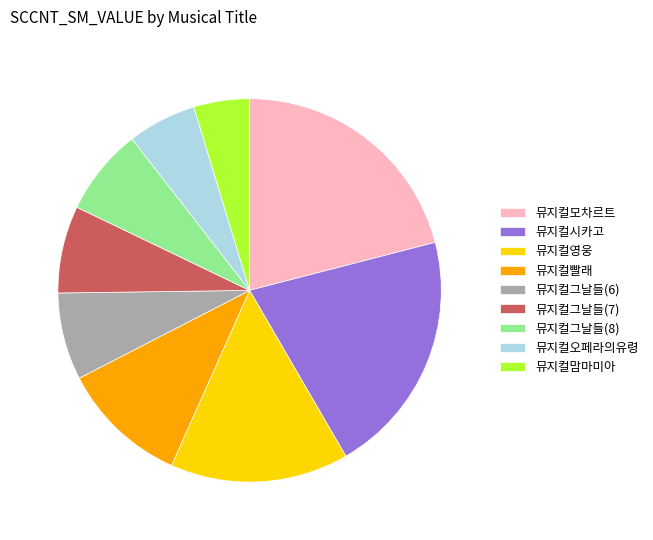

Which slice is the smallest?

뮤지컬맘마미아